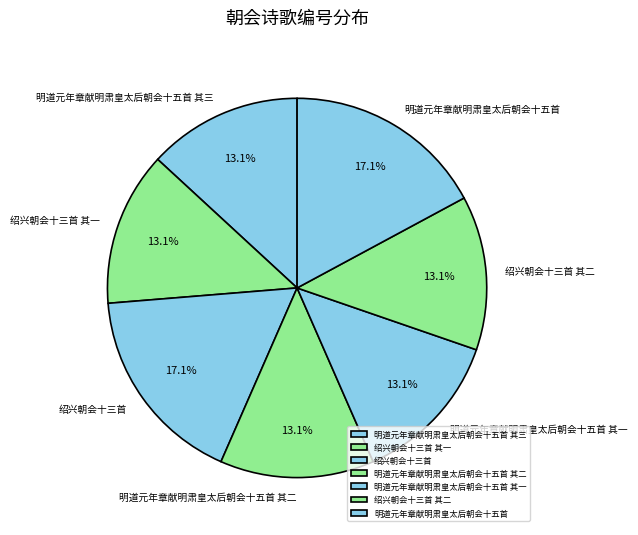

What is the ratio of the value at 绍兴朝会十三首 to the value at 明道元年章献明肃皇太后朝会十五首?

1.0